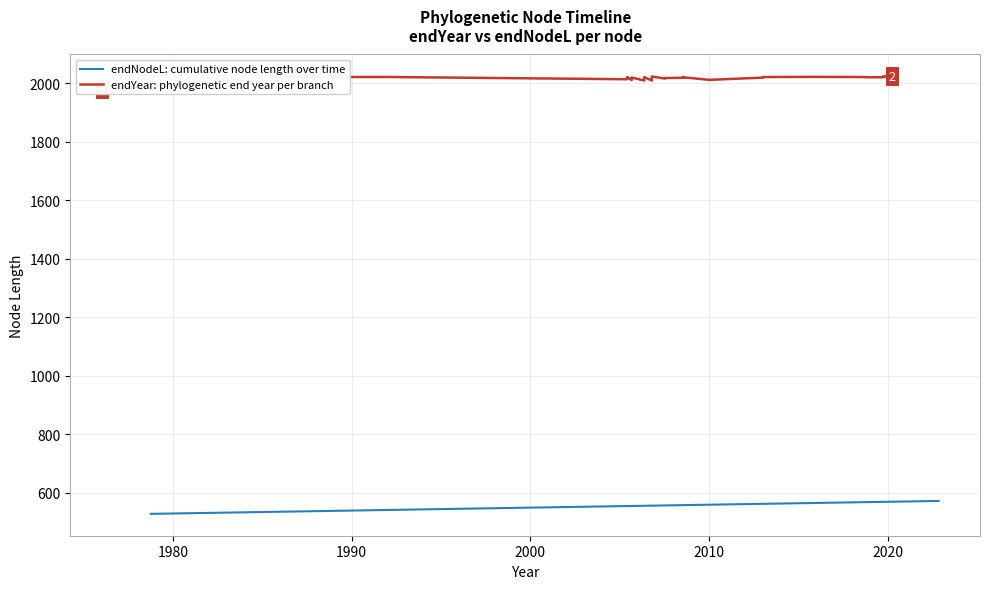

Reading left to right, what are all the values shown in this chart?

endNodeL: cumulative node length over time: 528.2	532.9	533.3	535.3	554.8	555.8	556.2	558.0	558.0	559.4	560.4	560.4	562.4	563.0	564.9	566.5	567.4	568.0	568.0	568.3	568.9	569.2	569.4	569.6	569.8	569.9	569.9	569.9	570.0	570.0	570.1	570.1	570.5	570.5	570.7	571.9	572.3	572.3	572.3	572.3
endYear: phylogenetic end year per branch: 1978.8	1983.5	1983.8	1985.8	2013.6	2020.2	2005.4	2006.4	2006.8	2020.5	2020.7	2020.7	2013.0	2020.5	2010.0	2018.9	2008.6	2020.4	2008.5	2022.5	2015.5	2017.1	2018.0	2021.2	2018.6	2019.5	2010.9	2010.9	2018.6	2020.5	2021.1	2021.1	2020.5	2020.5	2019.9	2019.7	2022.8	2022.8	2022.8	2022.8